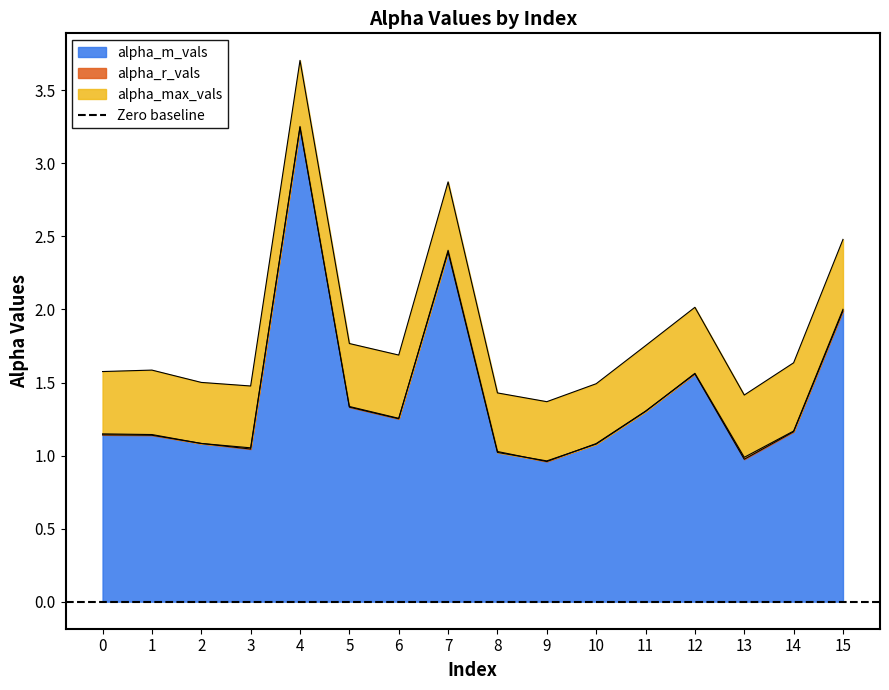

Which series has the widest spread of values?

alpha_max_vals